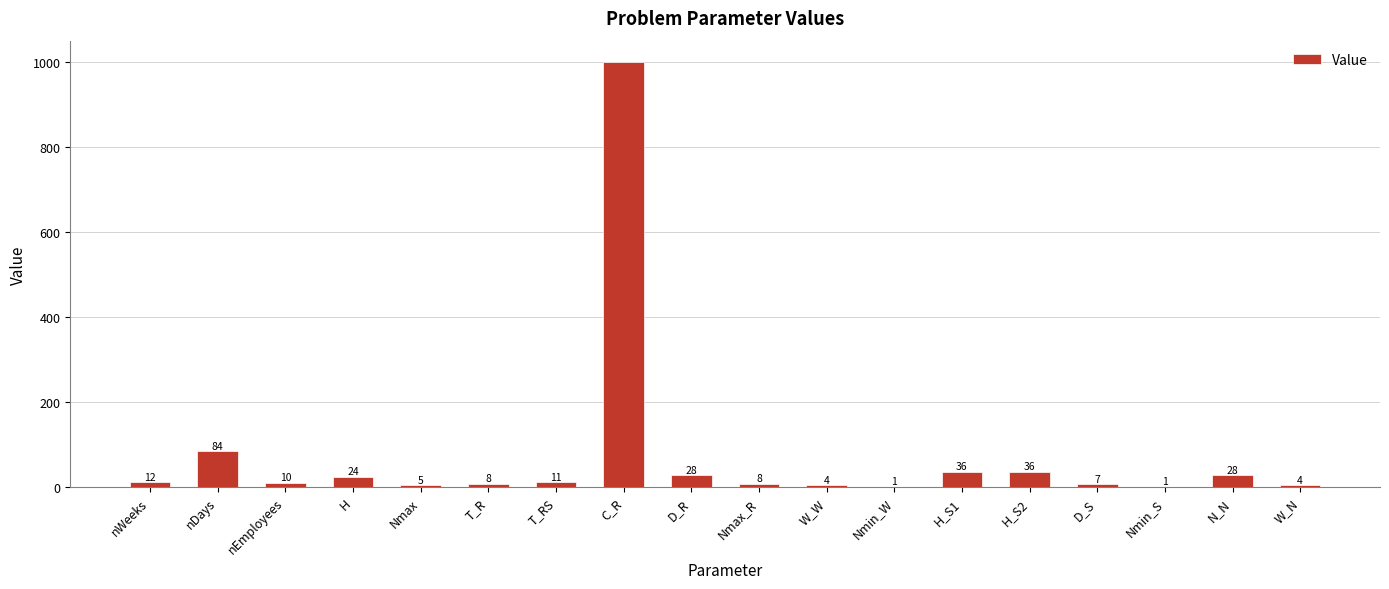

Reading left to right, list all the values displayed in this chart.

12	84	10	24	5	8	11	1000	28	8	4	1	36	36	7	1	28	4